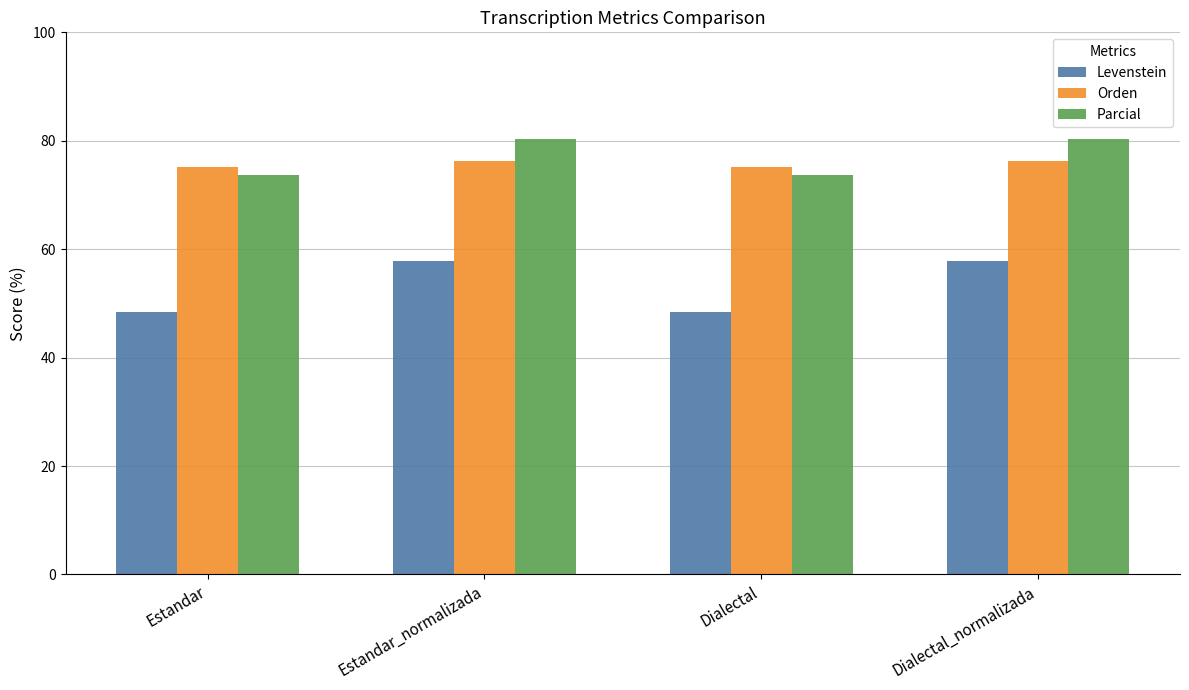

Rank the series by their maximum value, from highest to lowest.

Parcial, Orden, Levenstein